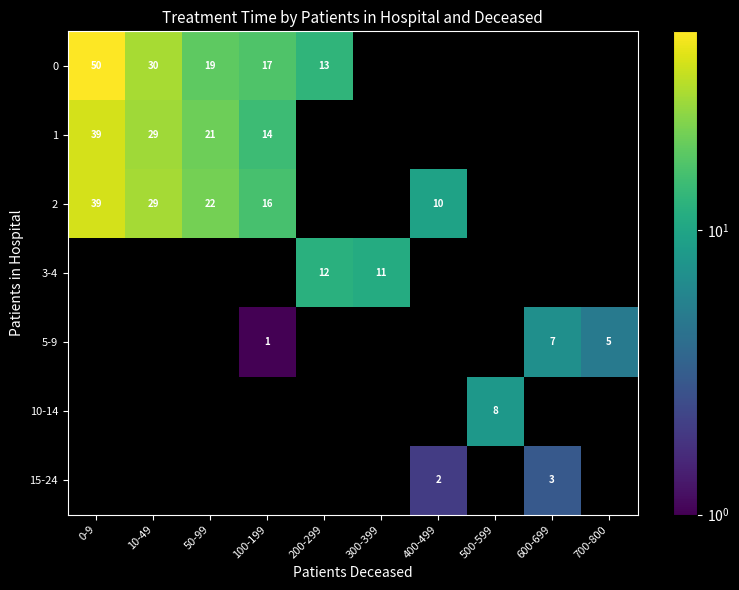

True or false: 15-24 has a value of 1 at 400-499.

False